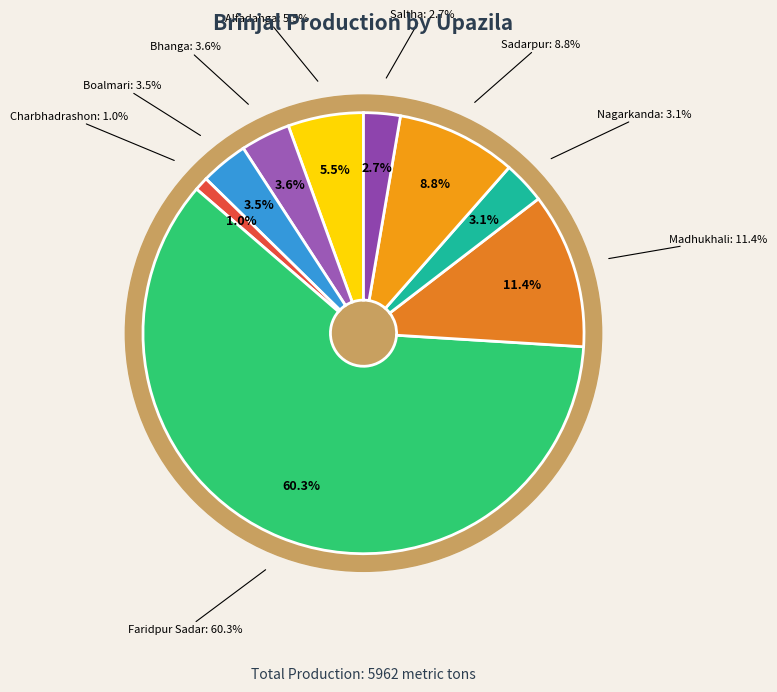

Is there a majority slice in this chart?

Yes